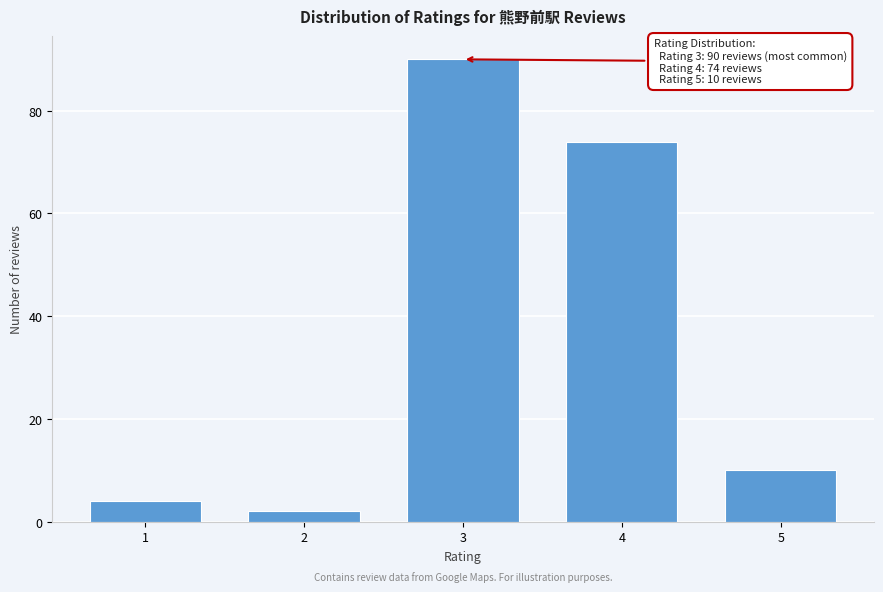

Reading left to right, extract all data points from this chart.

4	2	90	74	10